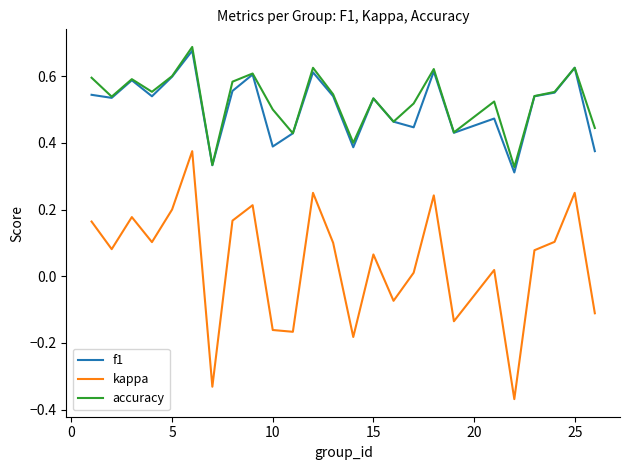

True or false: kappa and f1 intersect in this chart.

False